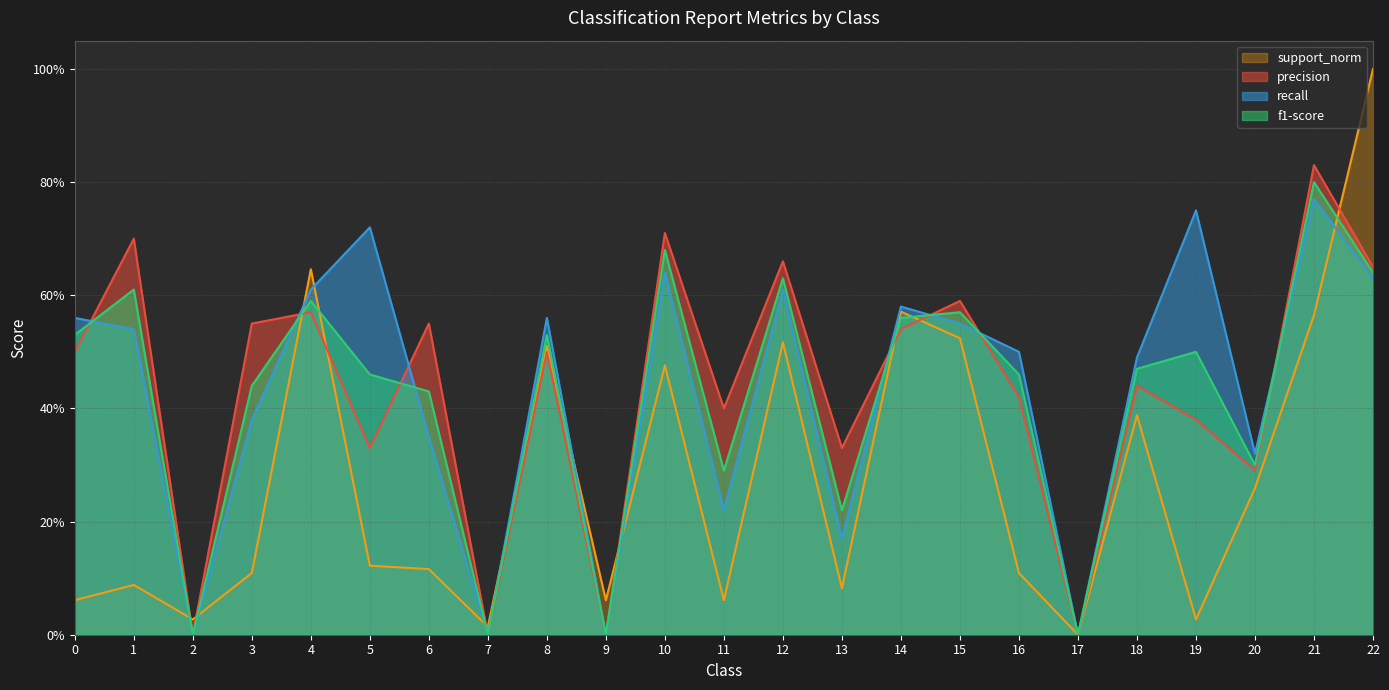

How many lines are shown in the chart?

4